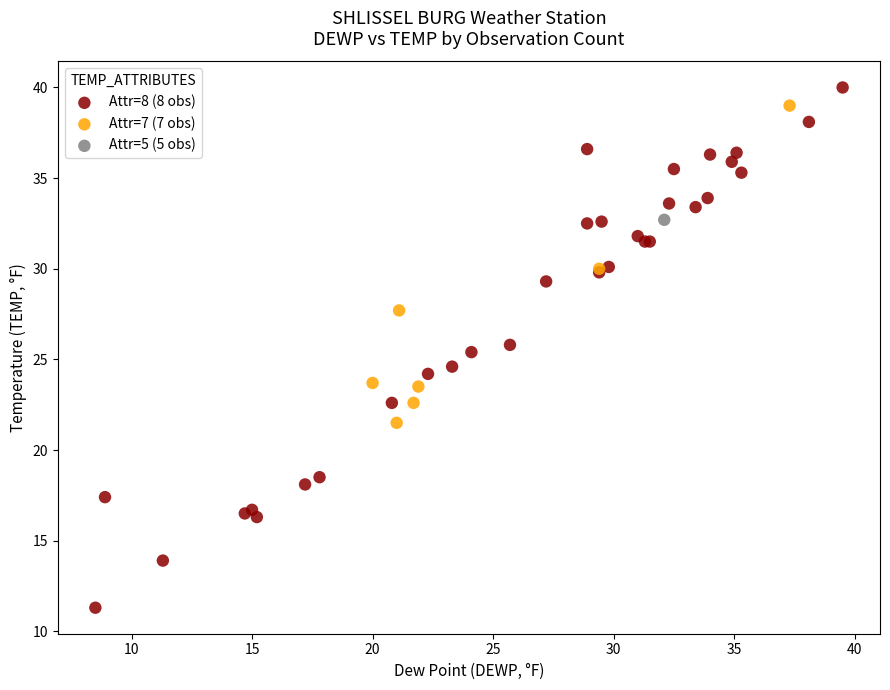

What are all the series names shown in the legend?

Attr=8 (8 obs), Attr=7 (7 obs), Attr=5 (5 obs)